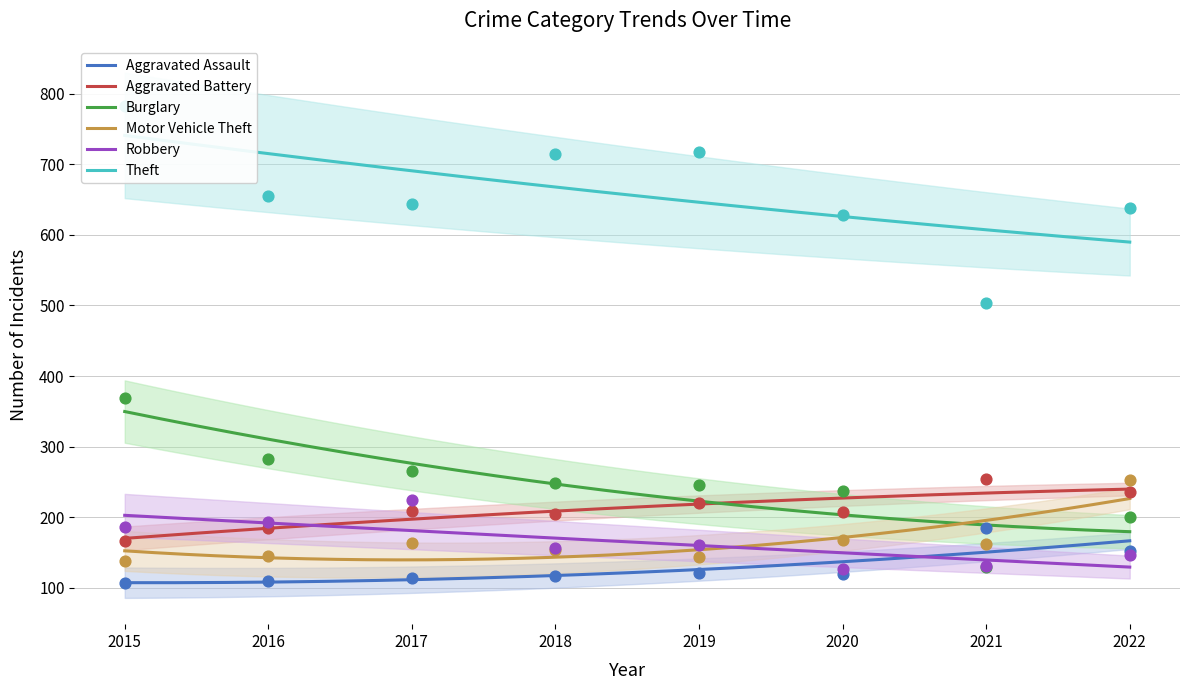

Is the value of Motor Vehicle Theft at 2015 greater than the value of Theft at 2016?

No